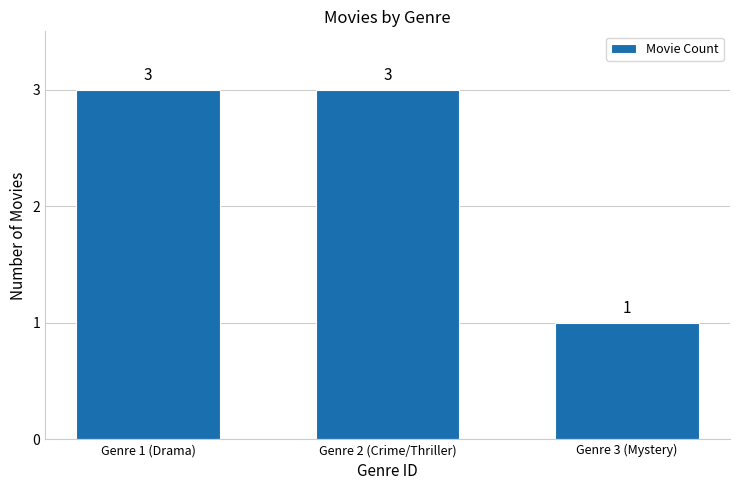

Between Genre 2 (Crime/Thriller) and Genre 3 (Mystery), which is larger?

Genre 2 (Crime/Thriller)